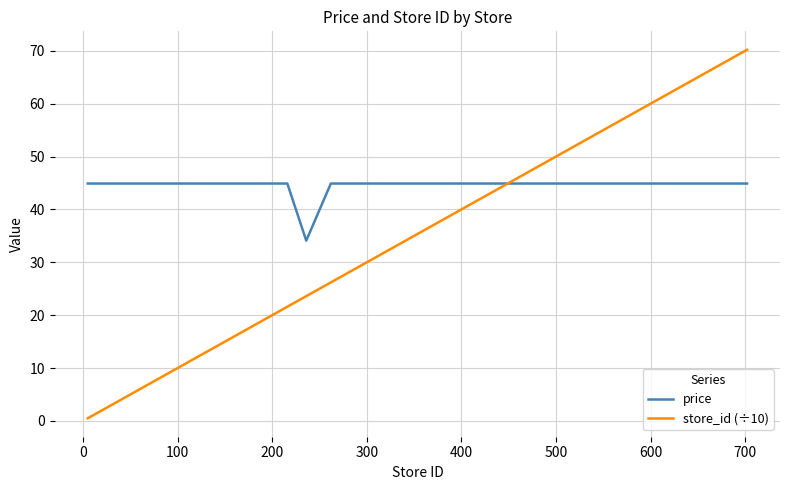

How many times do store_id (÷10) and price cross each other?

1